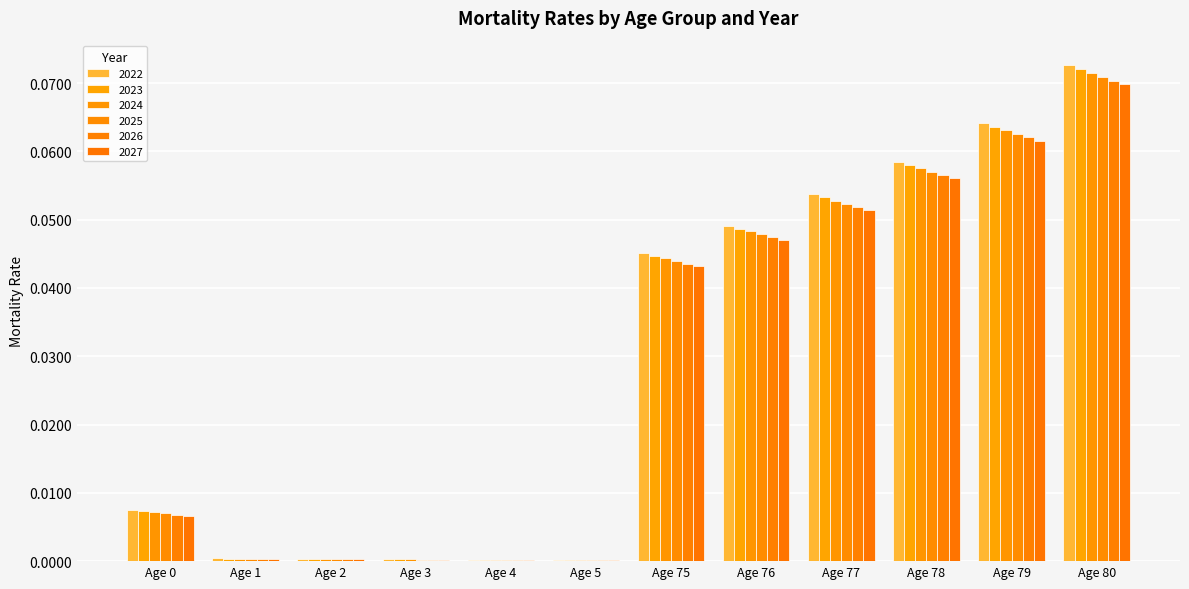

Are the bars grouped side by side (vs. stacked)?

Yes